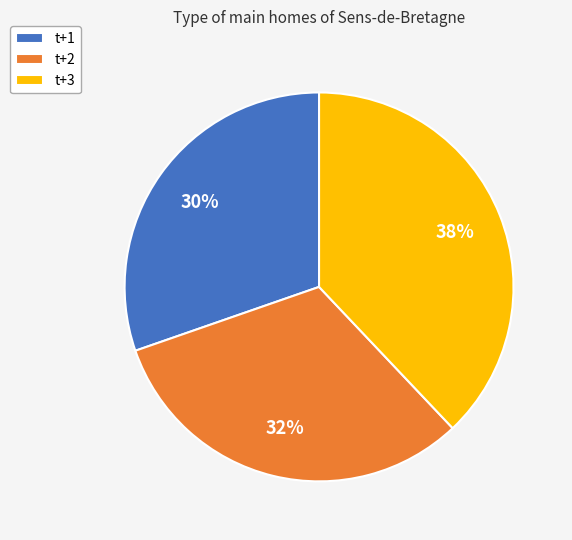

What percentage is the t+1 slice, to the nearest percent?

30%